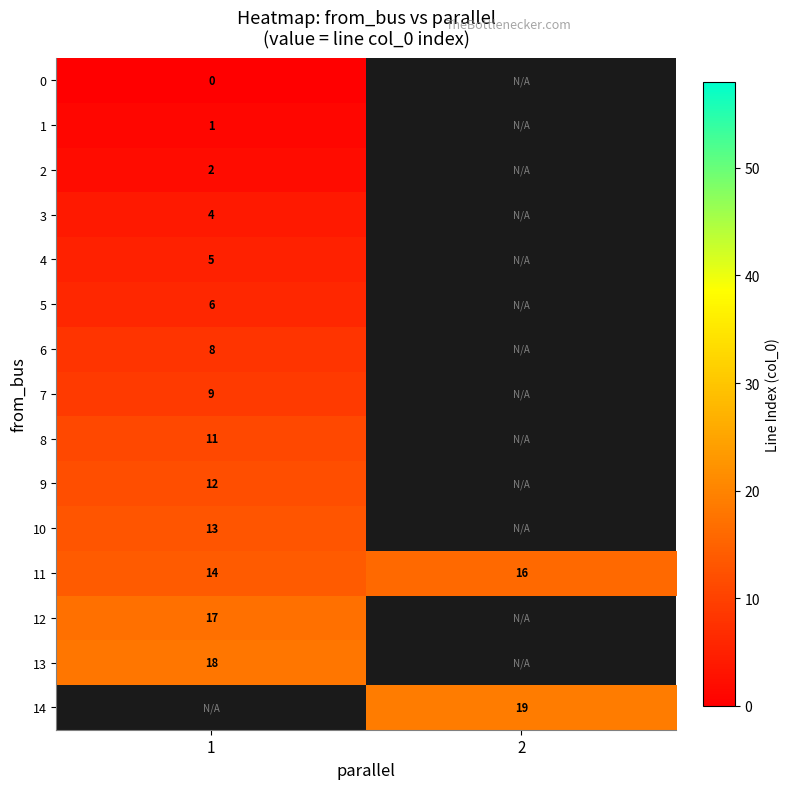

The 4 series shows 5 at 1. True or false?

True